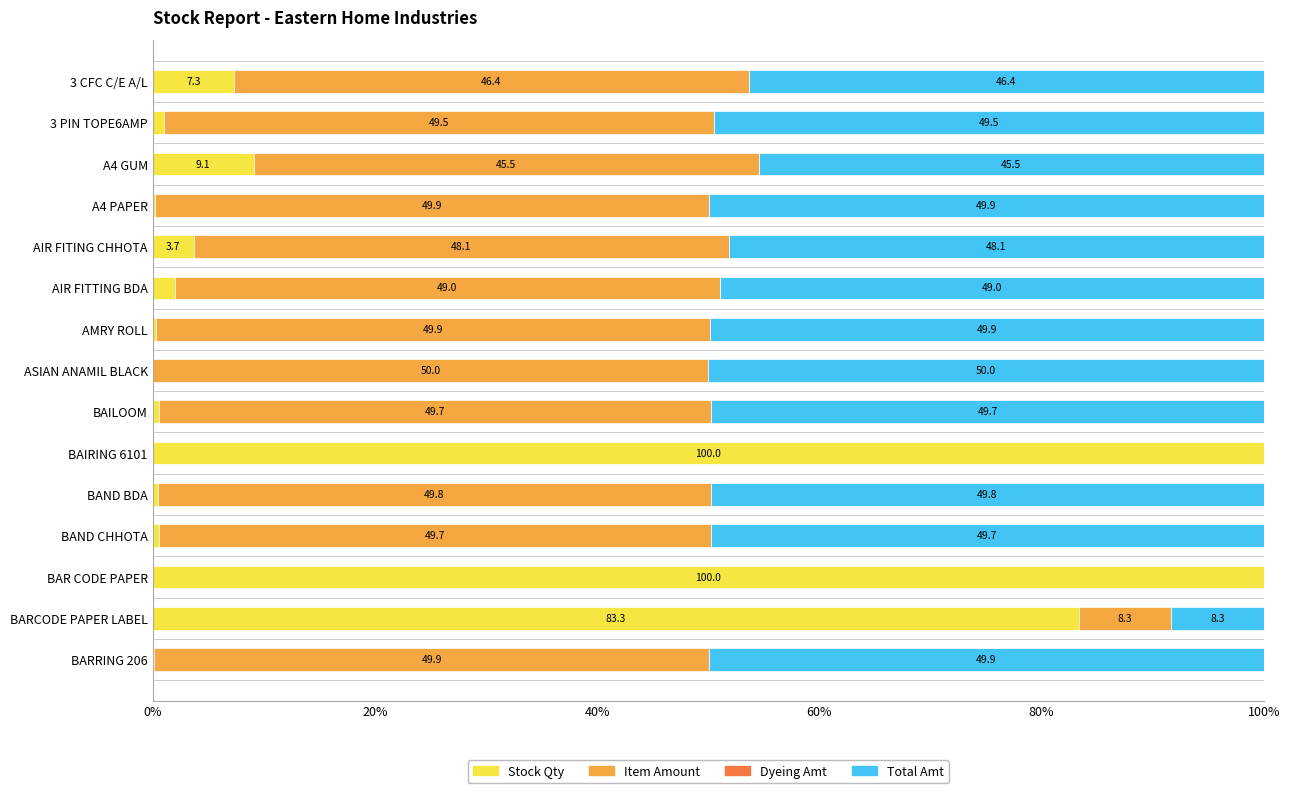

What is the sum of the Stock Qty values at AIR FITTING BDA and BAR CODE PAPER?

102.0